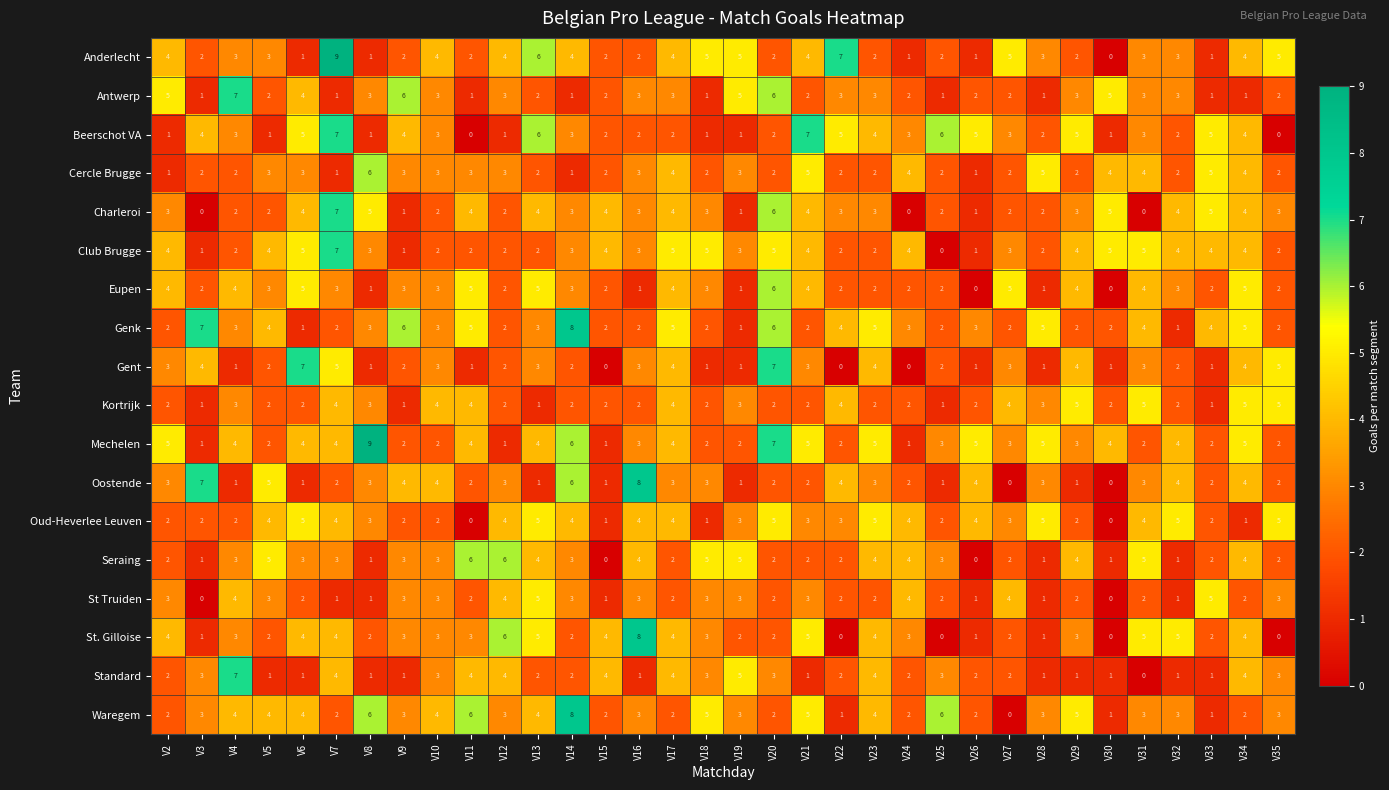

The value of Cercle Brugge at V16 is 3. True or false?

True